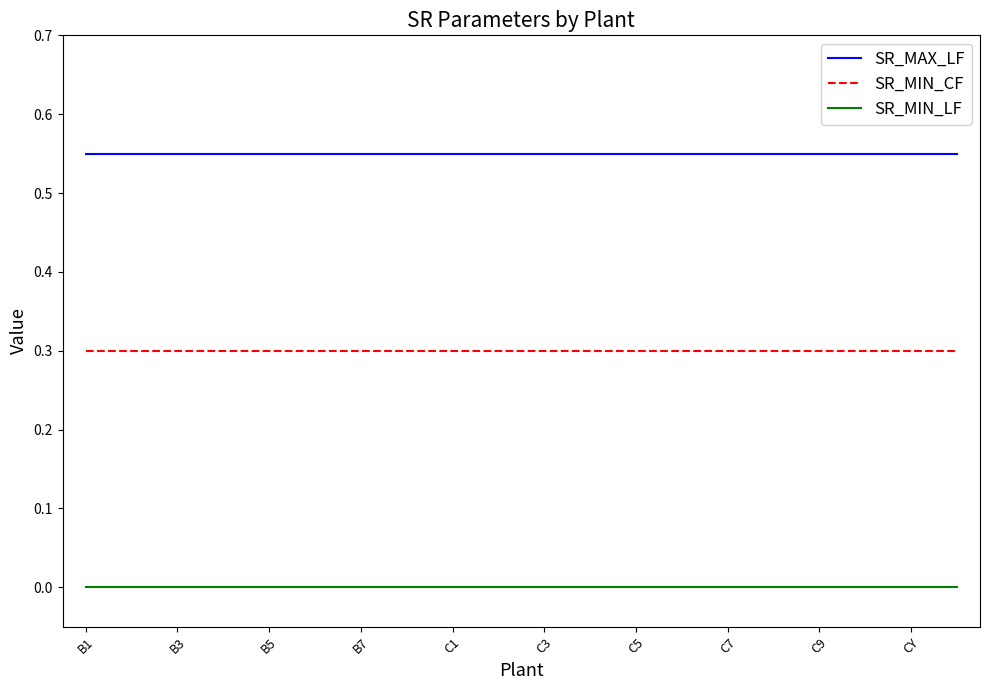

What is the sum of all SR_MAX_LF values?

11.0